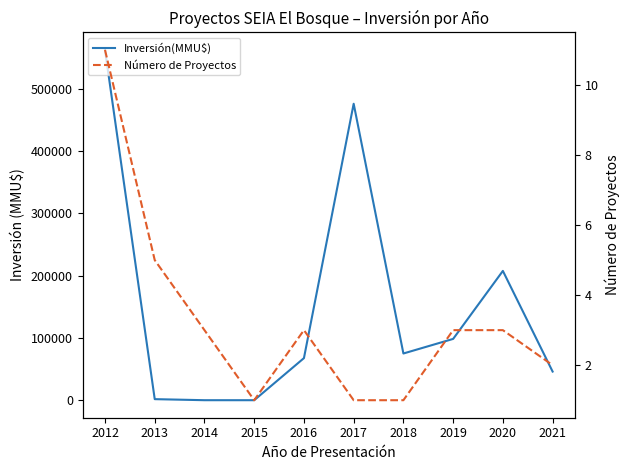

At which label does Inversión(MMU$) reach its minimum?

2015